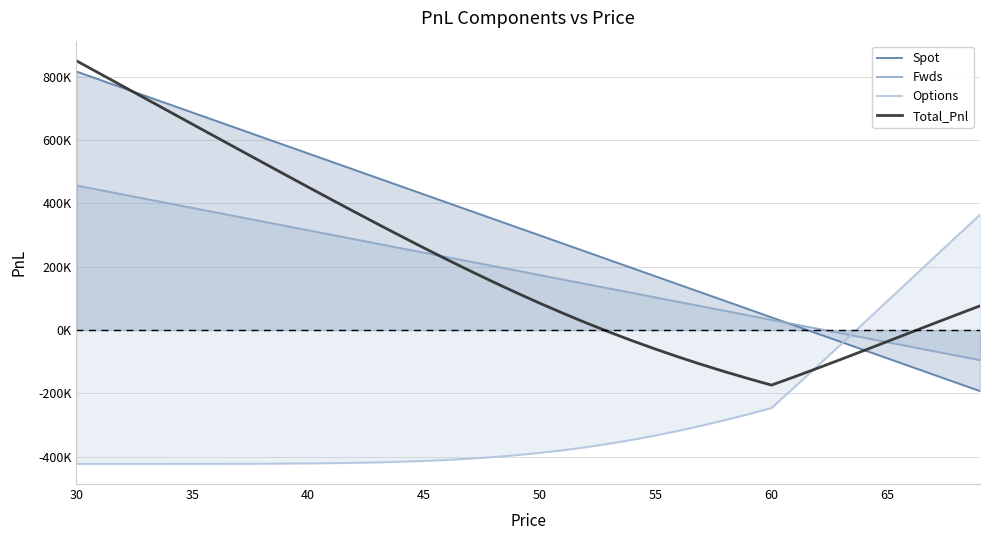

What is the difference between the second highest and minimum values in the Spot series?

984093.6